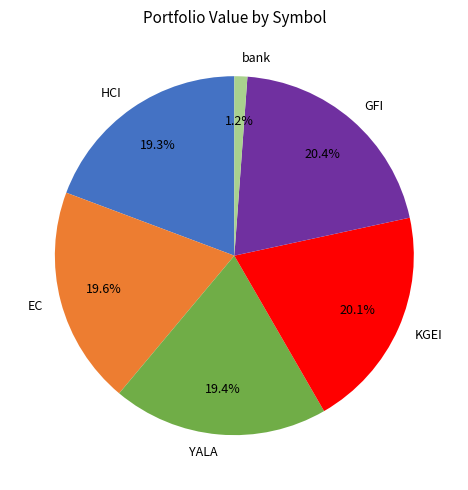

Is there any slice that represents more than half of the pie?

No